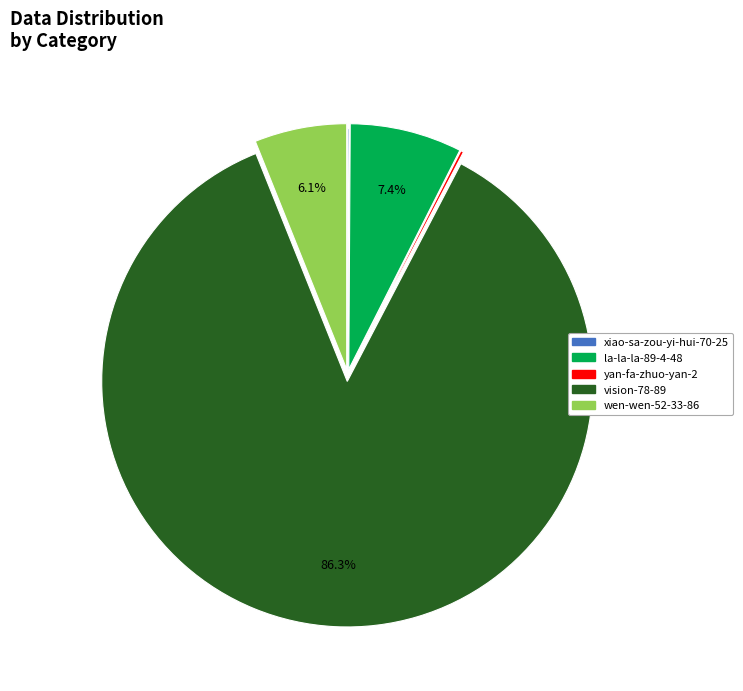

Is there any slice that represents more than half of the pie?

Yes